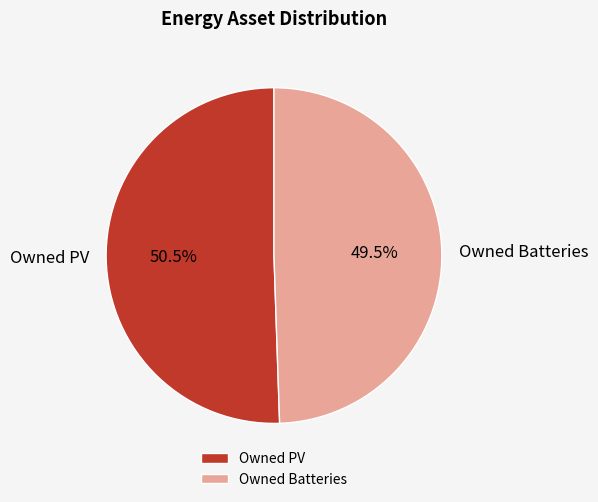

Does any single category account for the majority?

Yes